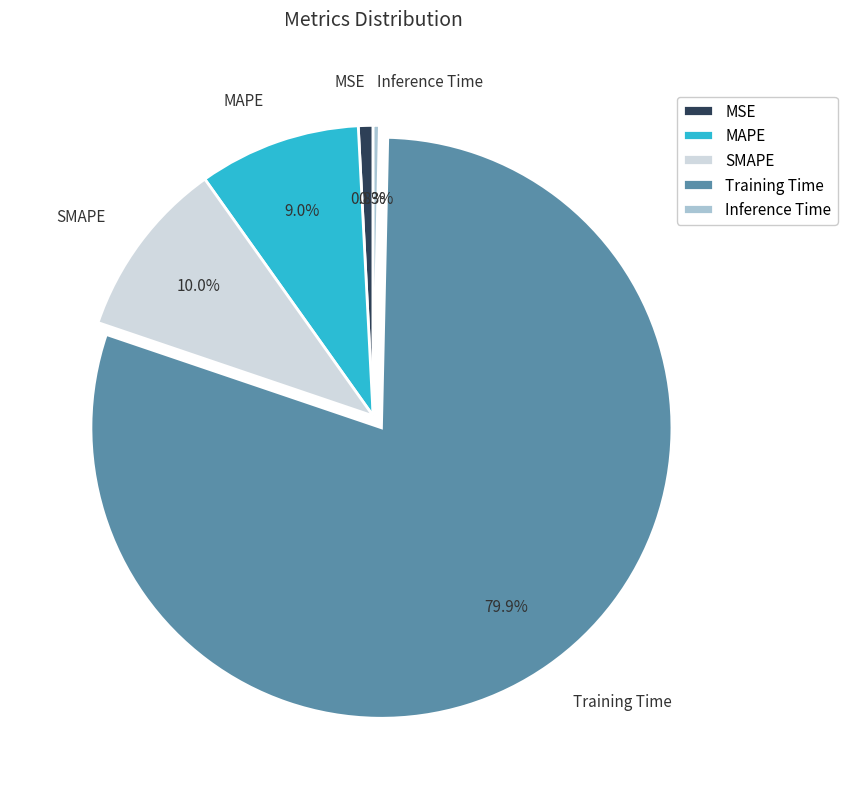

How many segments does this pie chart have?

5